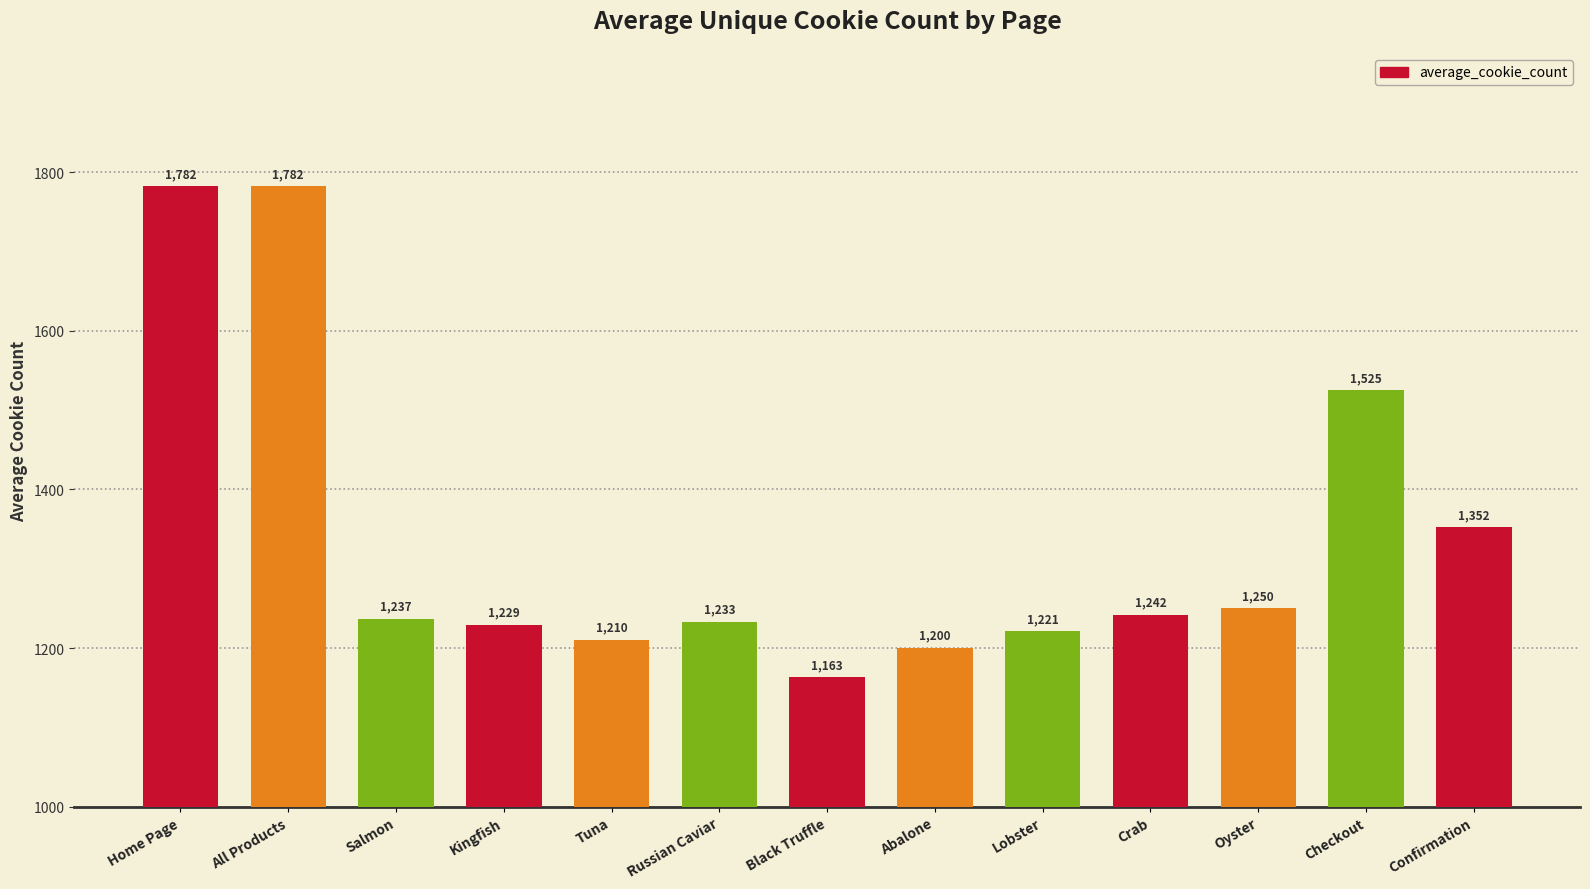

Reading right to left, what are all the values shown in this chart?

1352	1525	1250	1242	1221	1200	1163	1233	1210	1229	1237	1782	1782